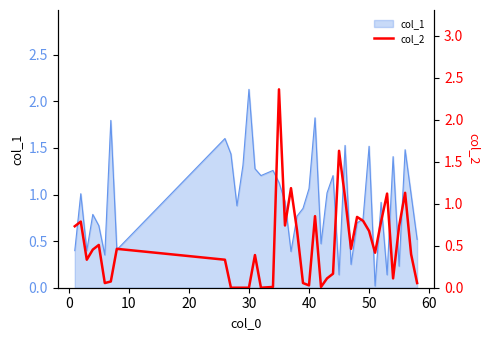

What is the maximum value for col_1?

2.1